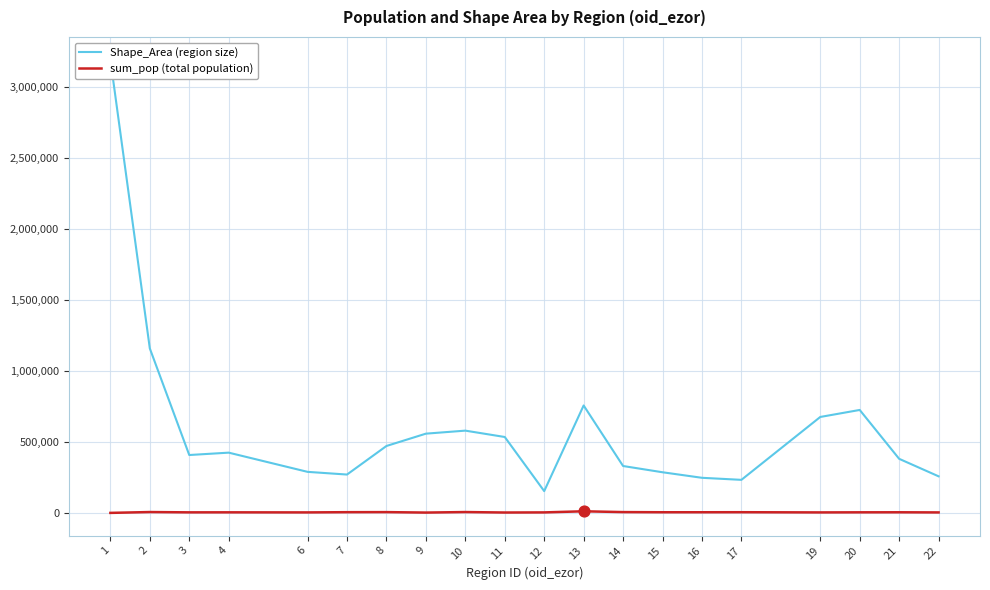

Is the value of Shape_Area (region size) at 19 greater than the value of sum_pop (total population) at 17?

Yes